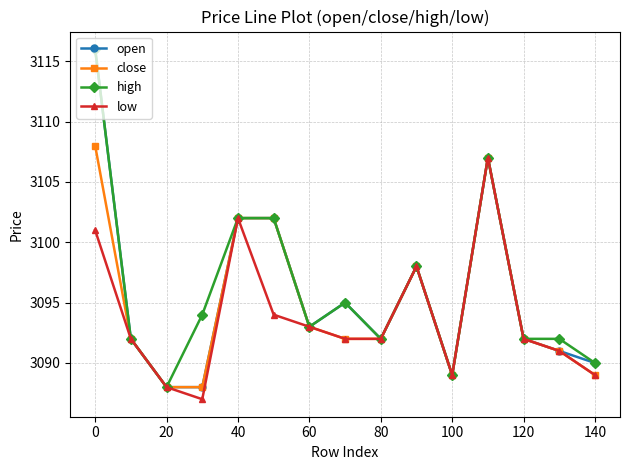

In low, how many points are higher than both neighbors (excluding endpoints)?

3